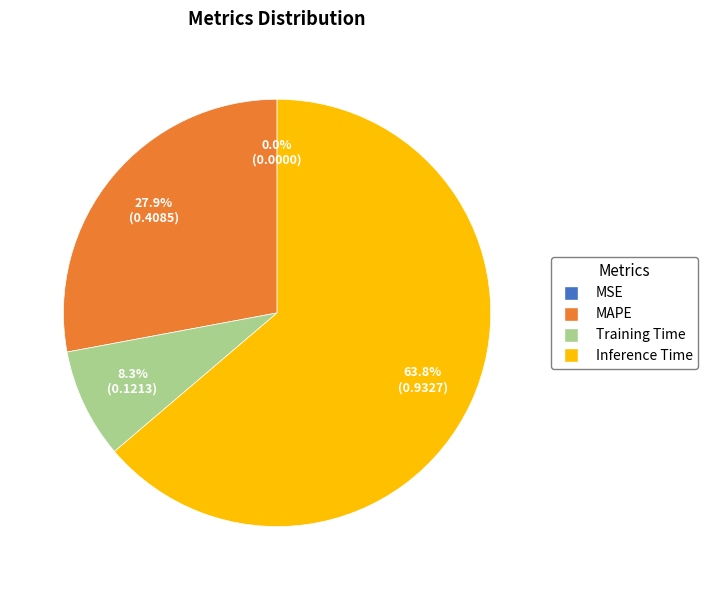

Which has a higher value, Training Time or MAPE?

MAPE